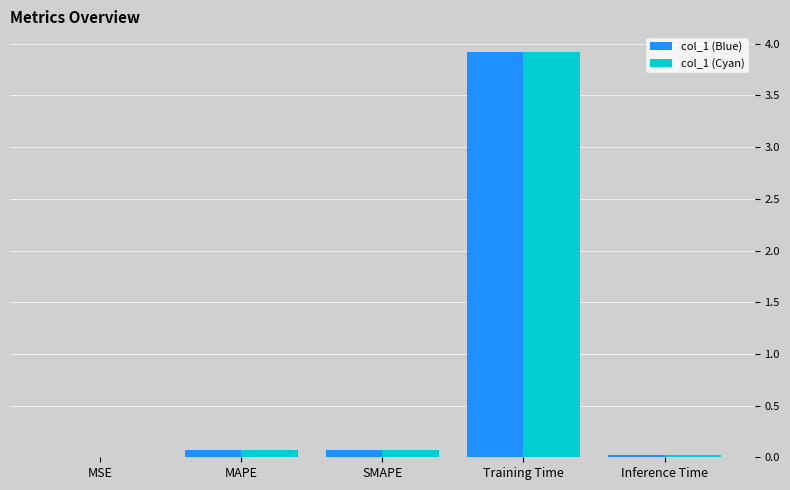

The col_1 (Blue) series shows 0.1 at MAPE. True or false?

True